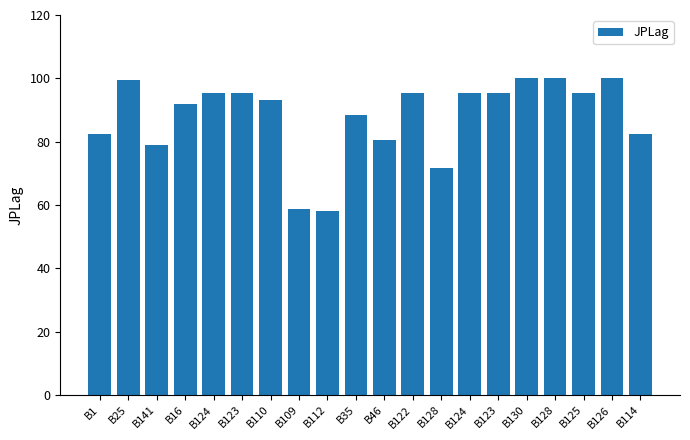

How many data points are less than 95?

10